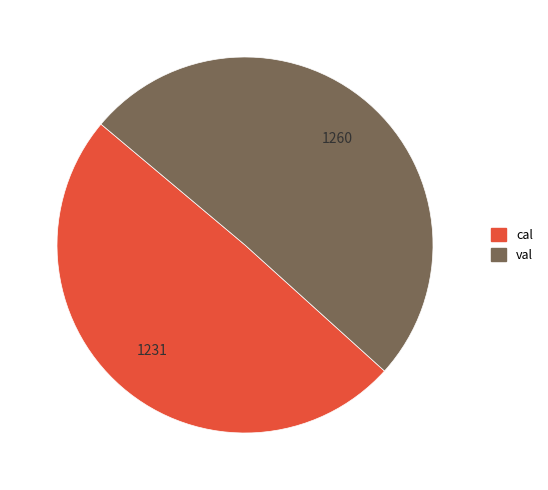

What is the majority slice?

val